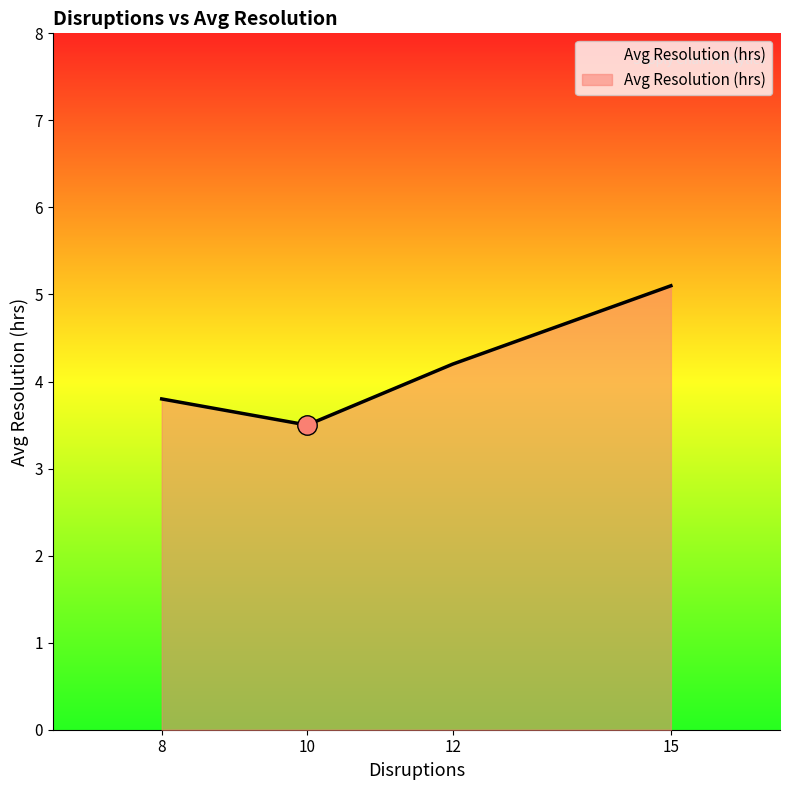

How many values exceed 4?

2